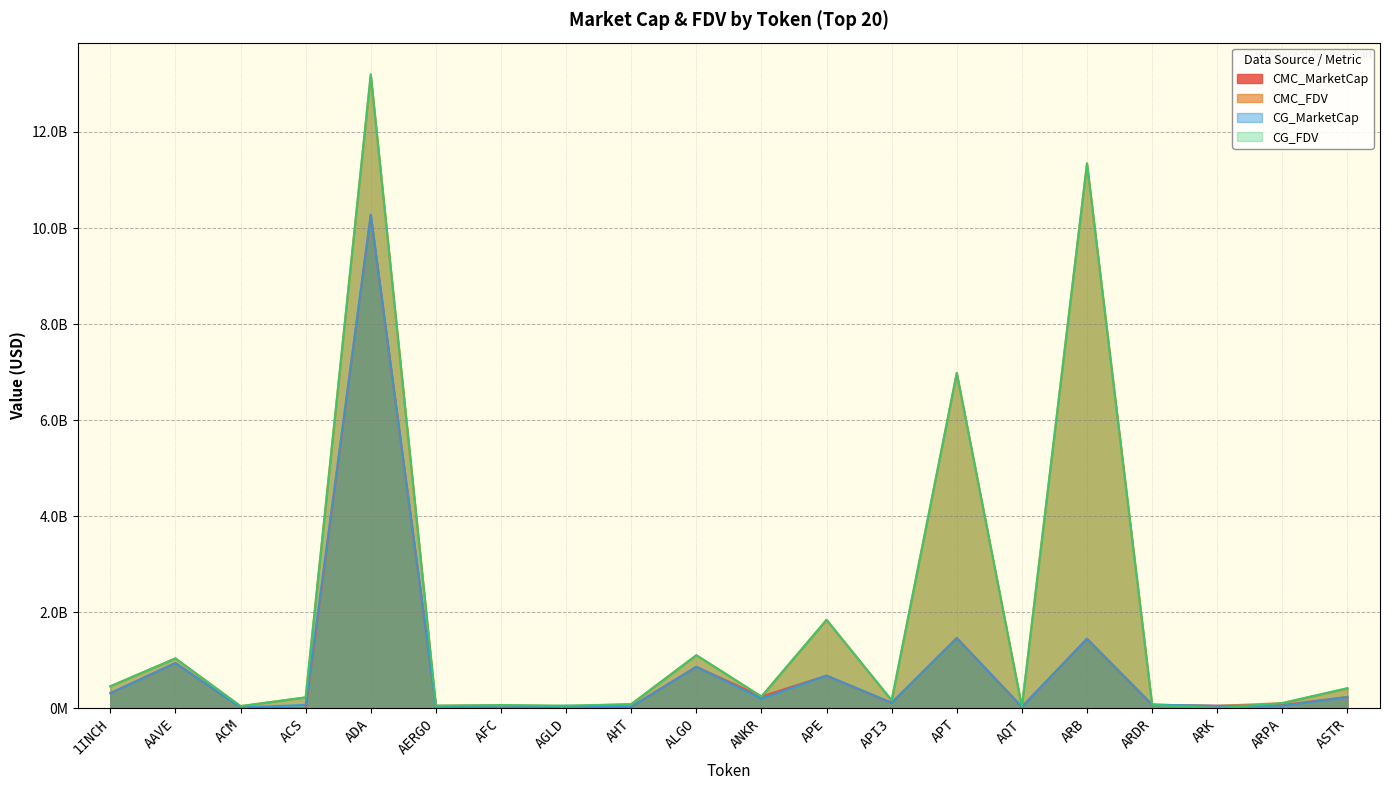

Rank the series by their maximum value, from lowest to highest.

CMC_MarketCap, CG_MarketCap, CMC_FDV, CG_FDV